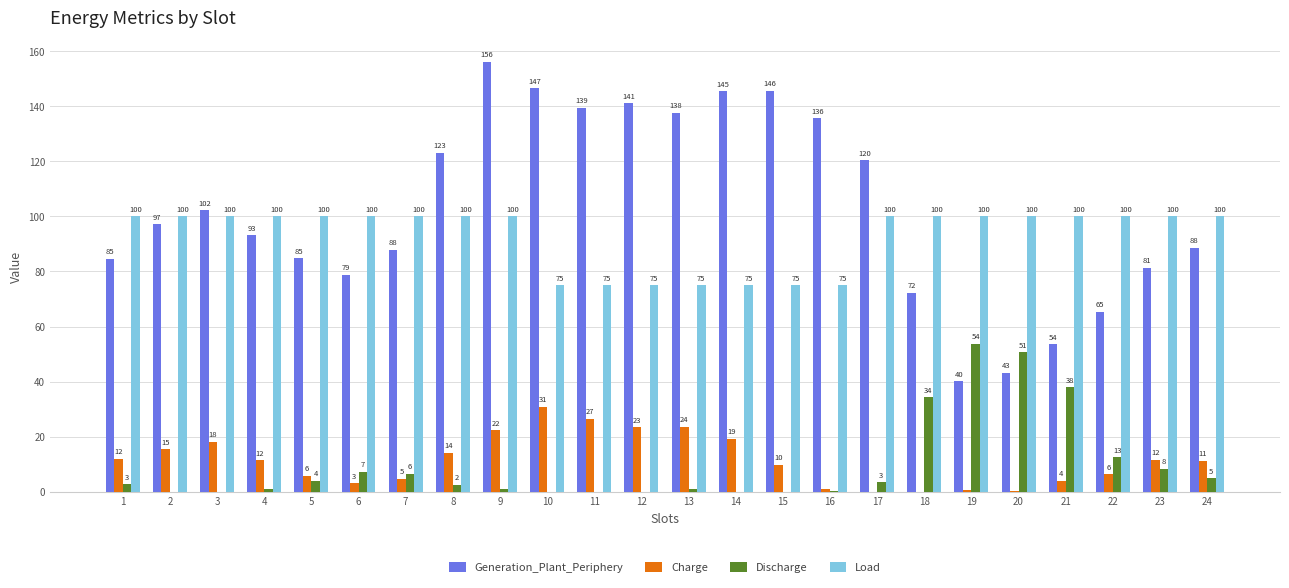

Between 8 and 15, which series saw the biggest shift?

Load